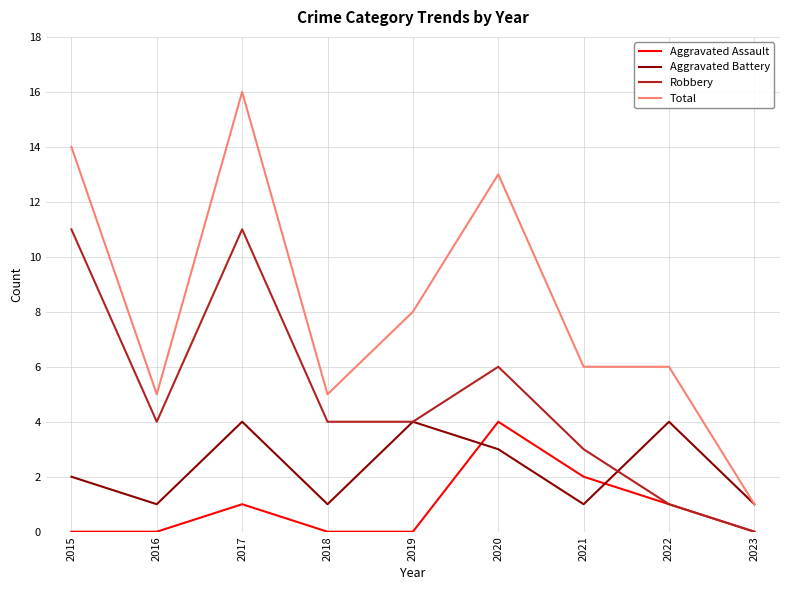

Reading right to left, extract all data points from this chart.

Aggravated Assault: 2023=0	2022=1	2021=2	2020=4	2019=0	2018=0	2017=1	2016=0	2015=0
Aggravated Battery: 2023=1	2022=4	2021=1	2020=3	2019=4	2018=1	2017=4	2016=1	2015=2
Robbery: 2023=0	2022=1	2021=3	2020=6	2019=4	2018=4	2017=11	2016=4	2015=11
Total: 2023=1	2022=6	2021=6	2020=13	2019=8	2018=5	2017=16	2016=5	2015=14